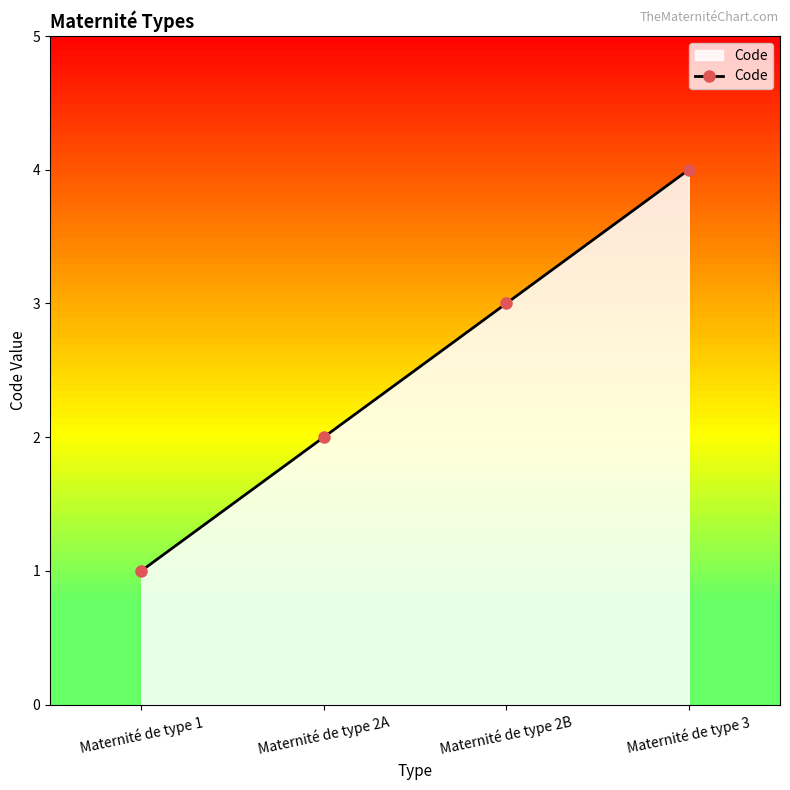

The chart shows a value of 2 at Maternité de type 1. True or false?

False